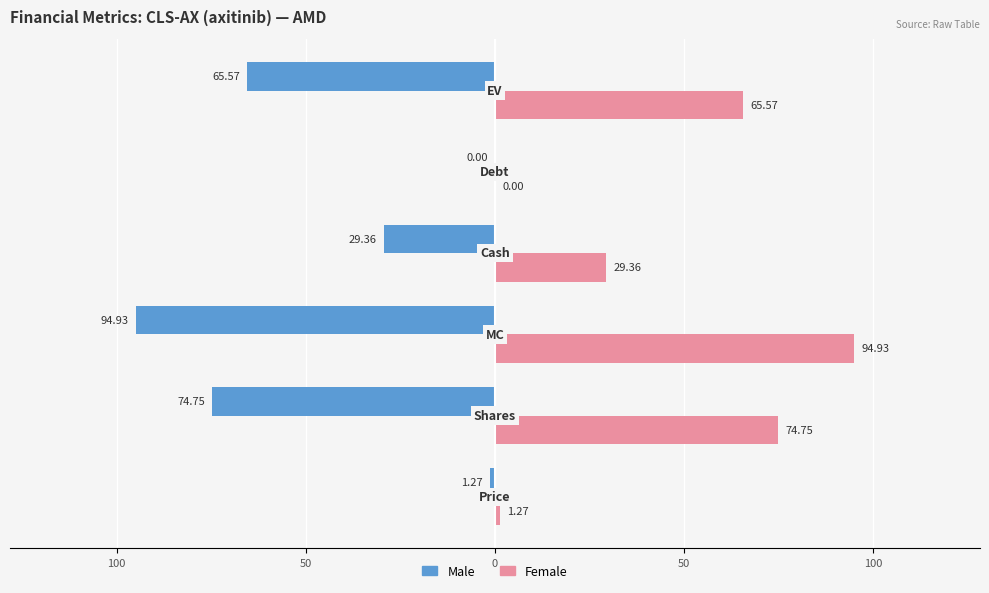

What are all the series names shown in the legend?

Male, Female